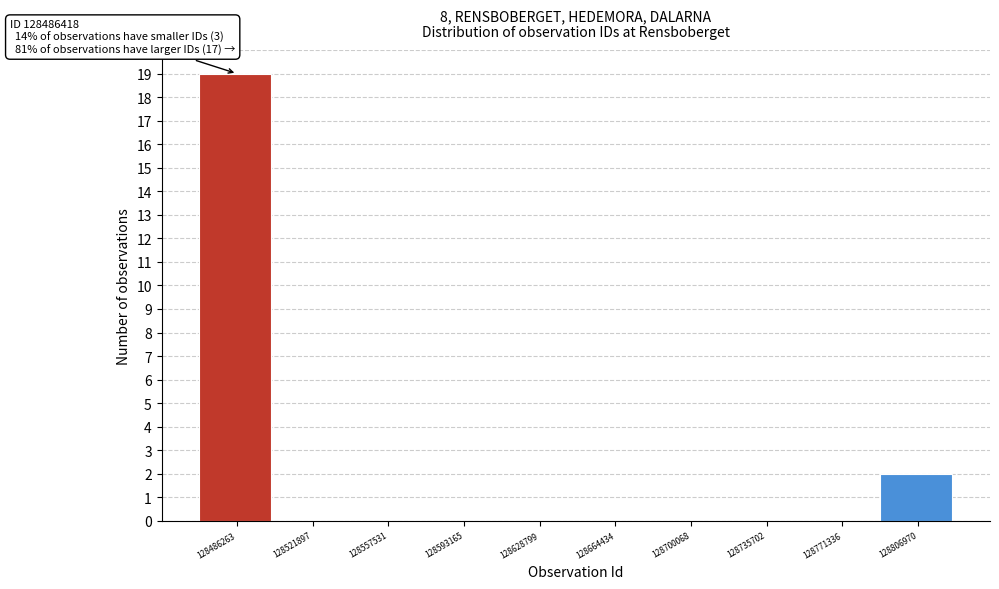

Reading right to left, list all the values displayed in this chart.

128806970=2	128771336=0	128735702=0	128700068=0	128664434=0	128628799=0	128593165=0	128557531=0	128521897=0	128486263=19